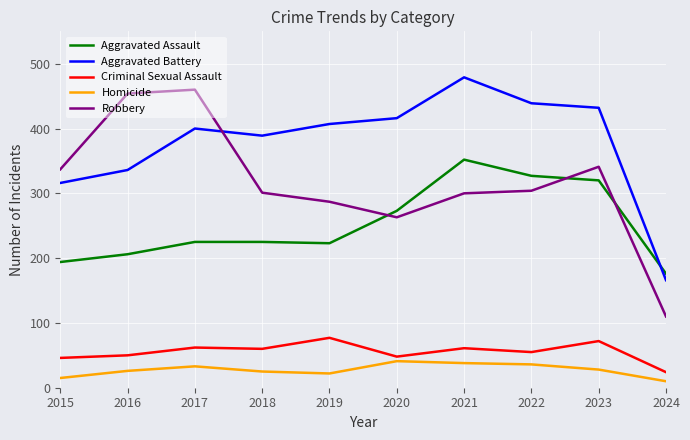

The value of Robbery at 2023 is 585. True or false?

False